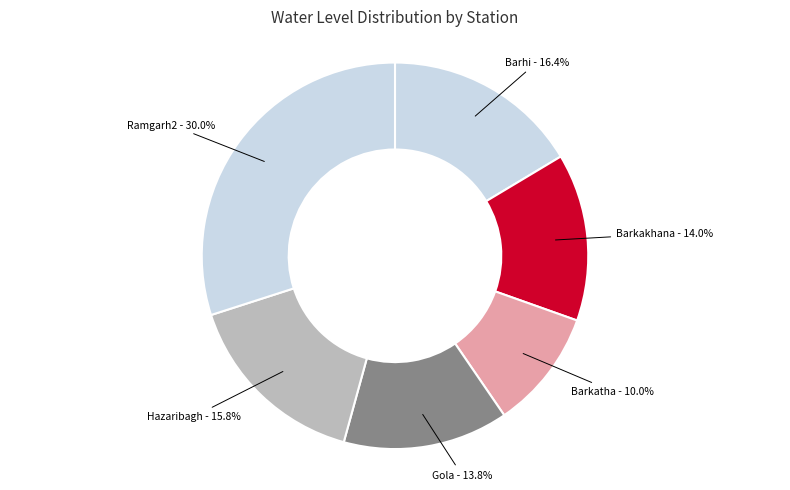

Which slice is the largest?

Ramgarh2